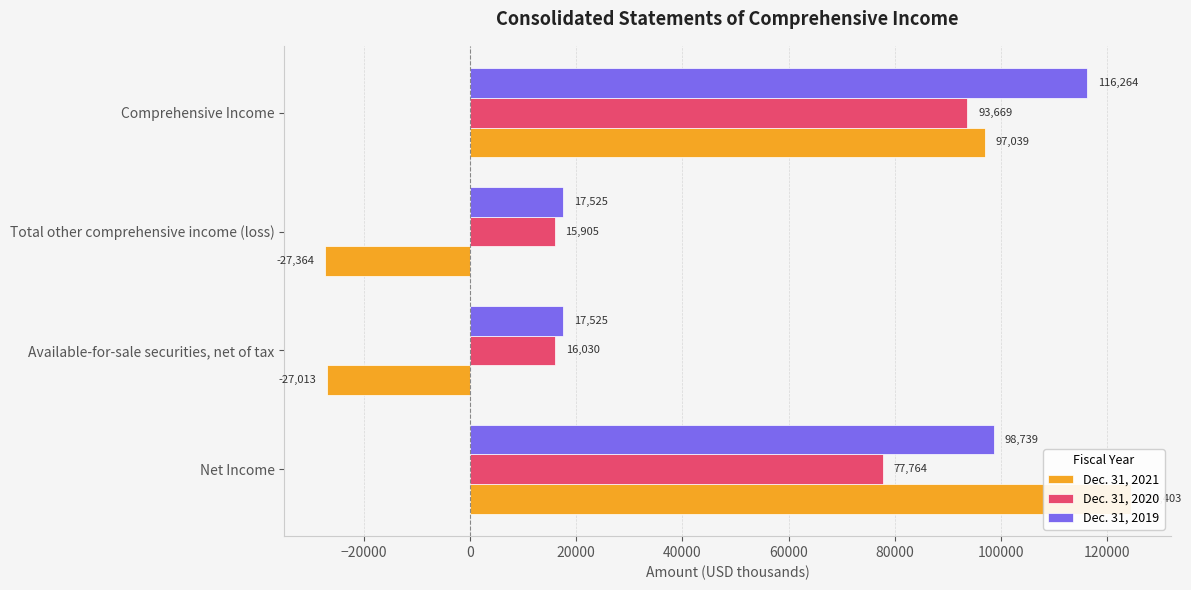

At how many categories does at least one series exceed 50924?

2